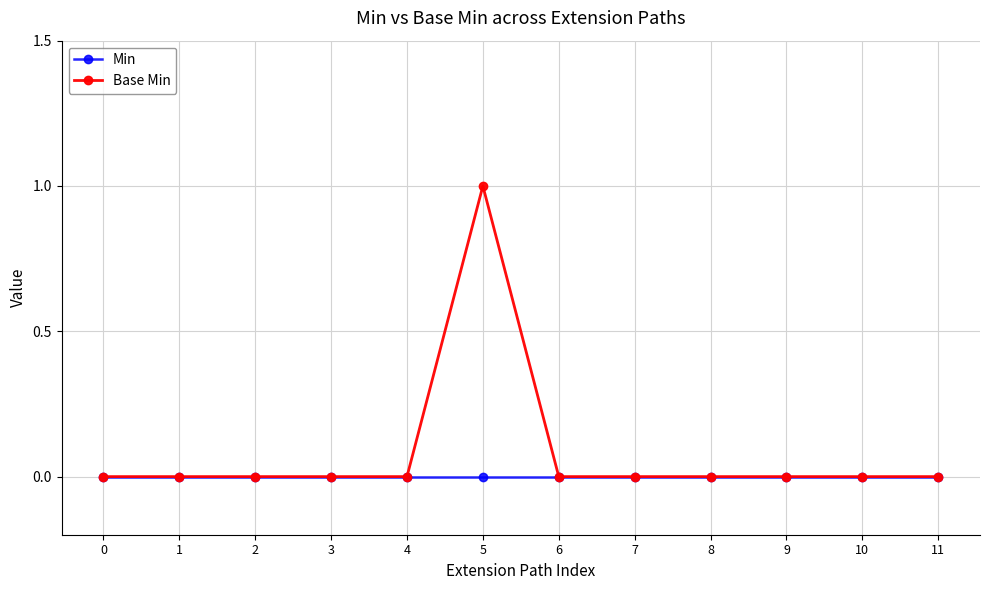

Rank the series by their maximum value, from highest to lowest.

Base Min, Min